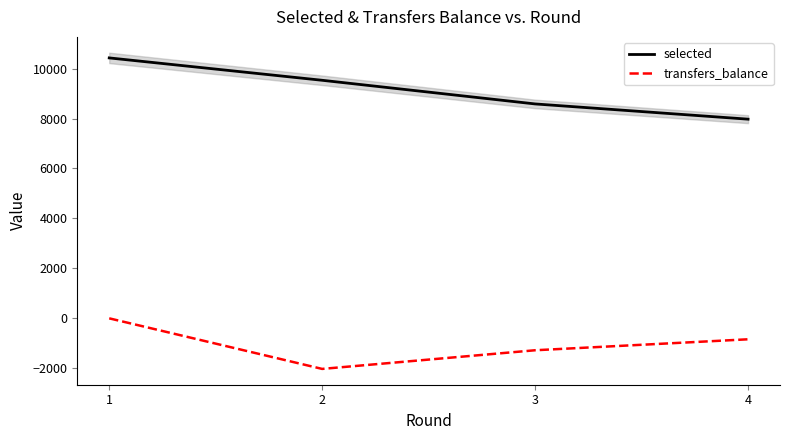

What is the difference between the second highest and minimum values in the selected series?

1557